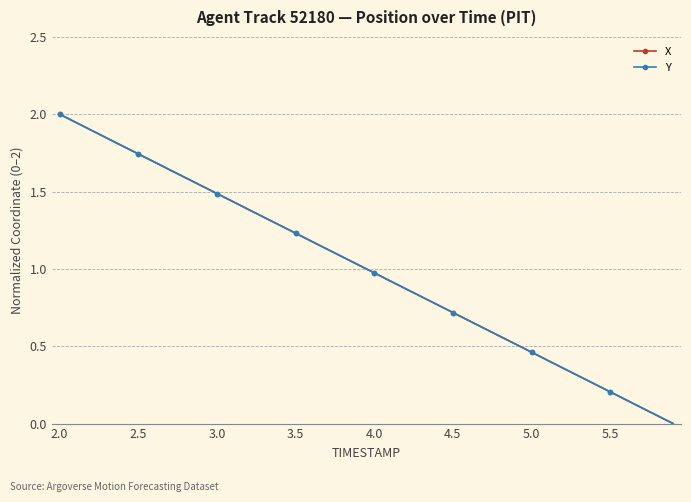

How many categories are shown in the chart?

40